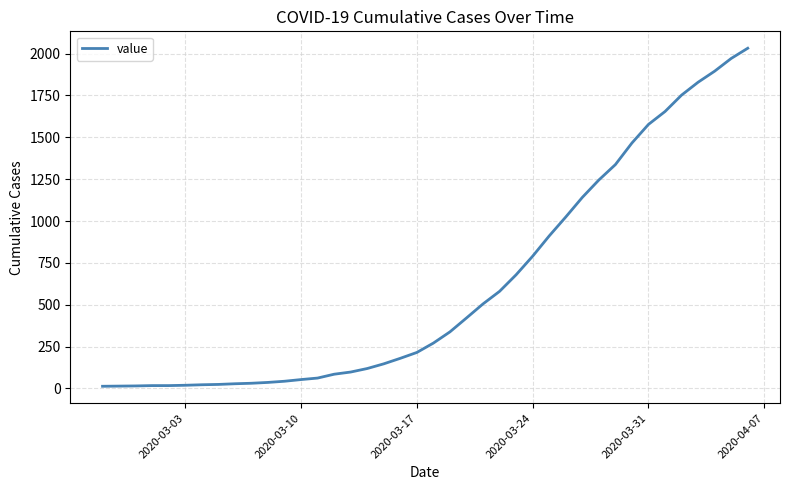

What is the maximum value shown in the chart?

2032